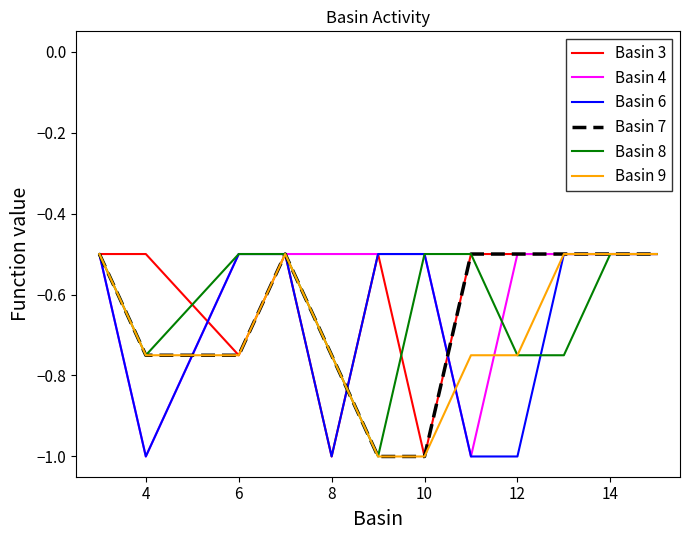

What are all the series names shown in the legend?

Basin 3, Basin 4, Basin 6, Basin 7, Basin 8, Basin 9